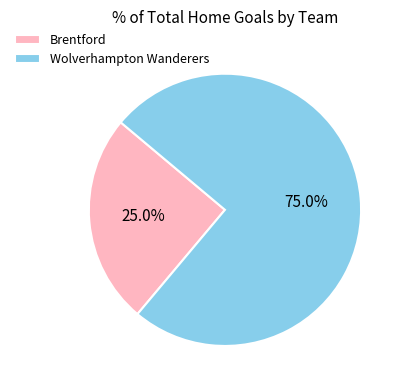

Which slice is the largest?

Wolverhampton Wanderers